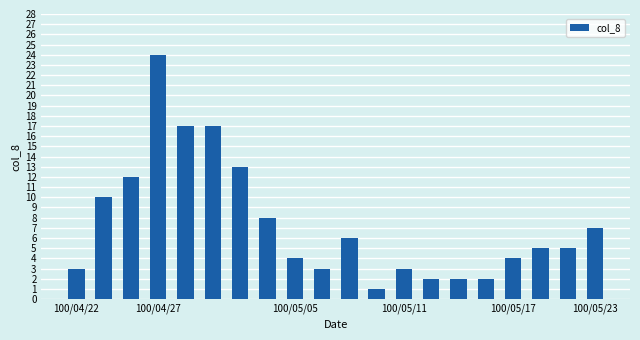

What is the sum of all values?

148